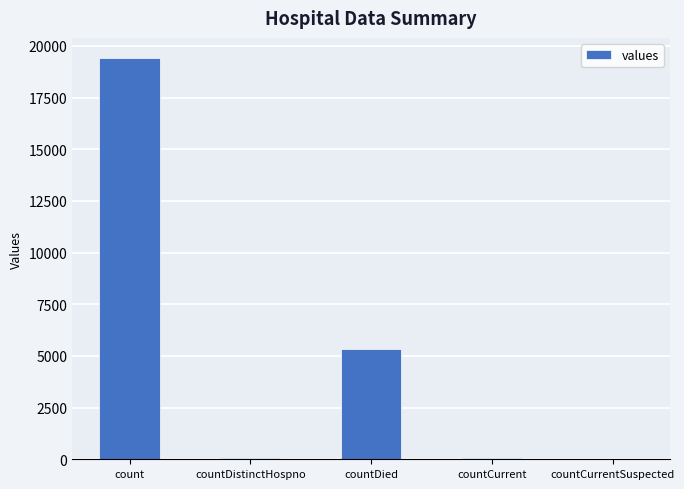

How many series are shown in this chart?

1